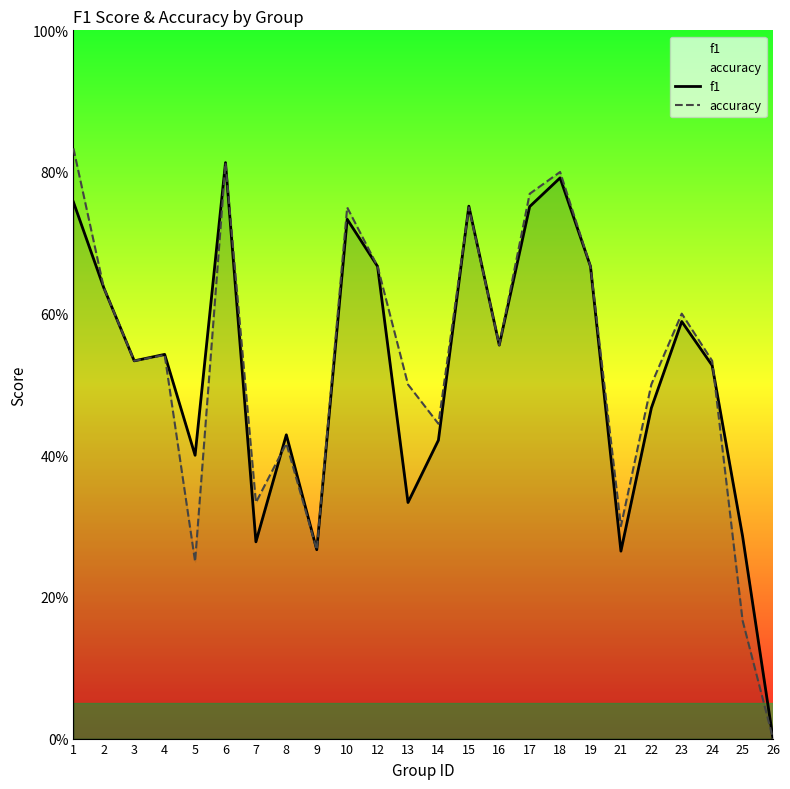

At which label is accuracy closest to 0?

26